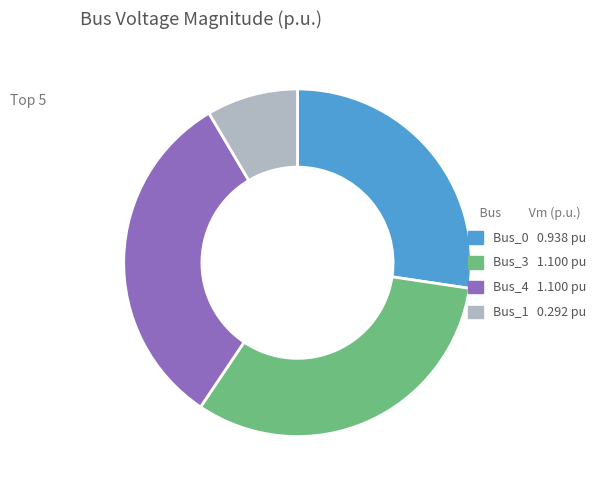

Does any single category account for the majority?

No